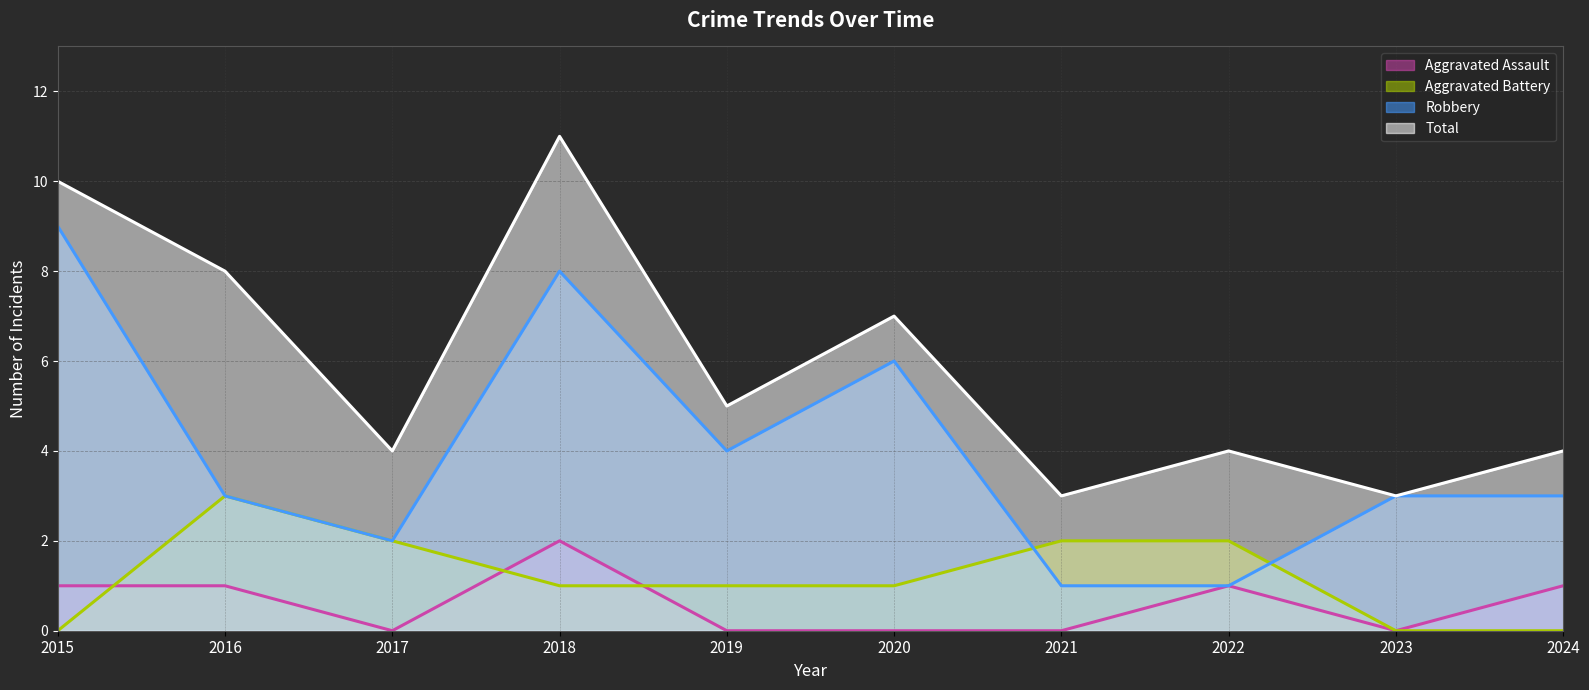

Is it true that Aggravated Assault equals 1 at 2021?

False